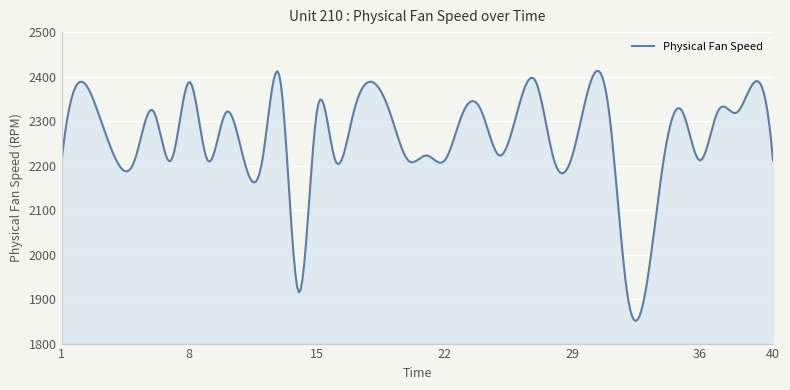

What is the difference between the maximum and minimum values?

561.8